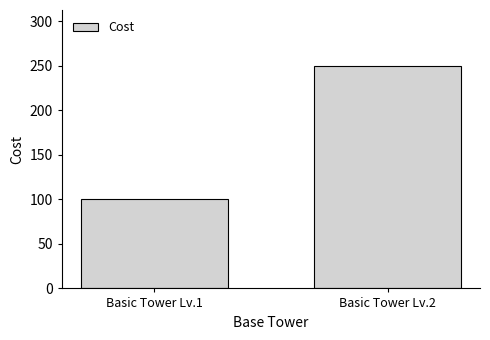

True or false: the data shows 59 at Basic Tower Lv.2.

False